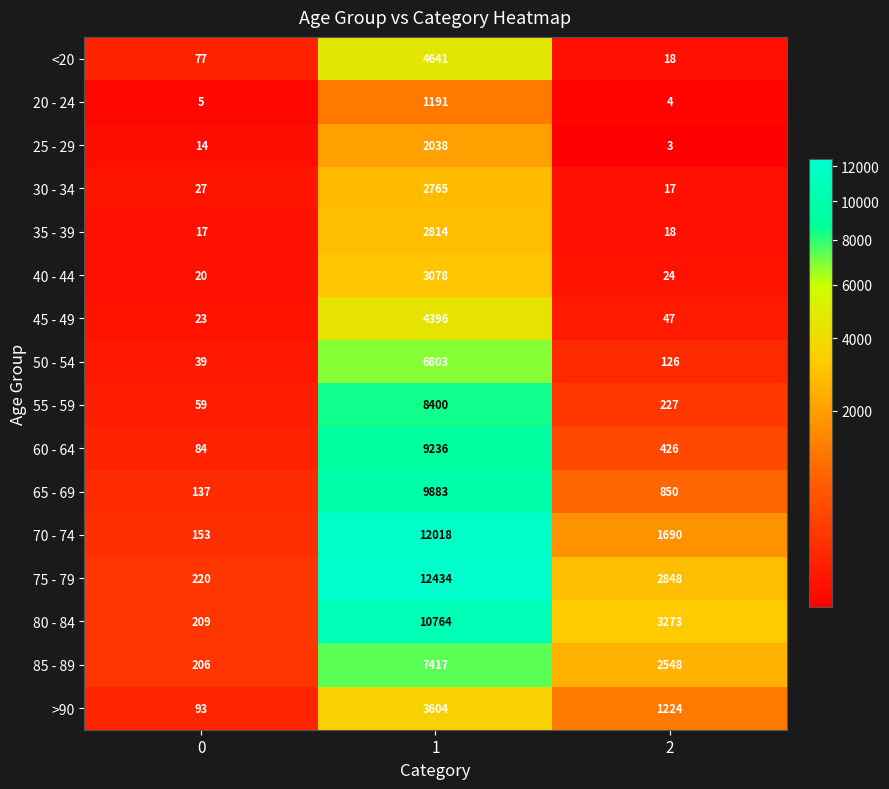

Which series has the largest total across all categories?

75 - 79